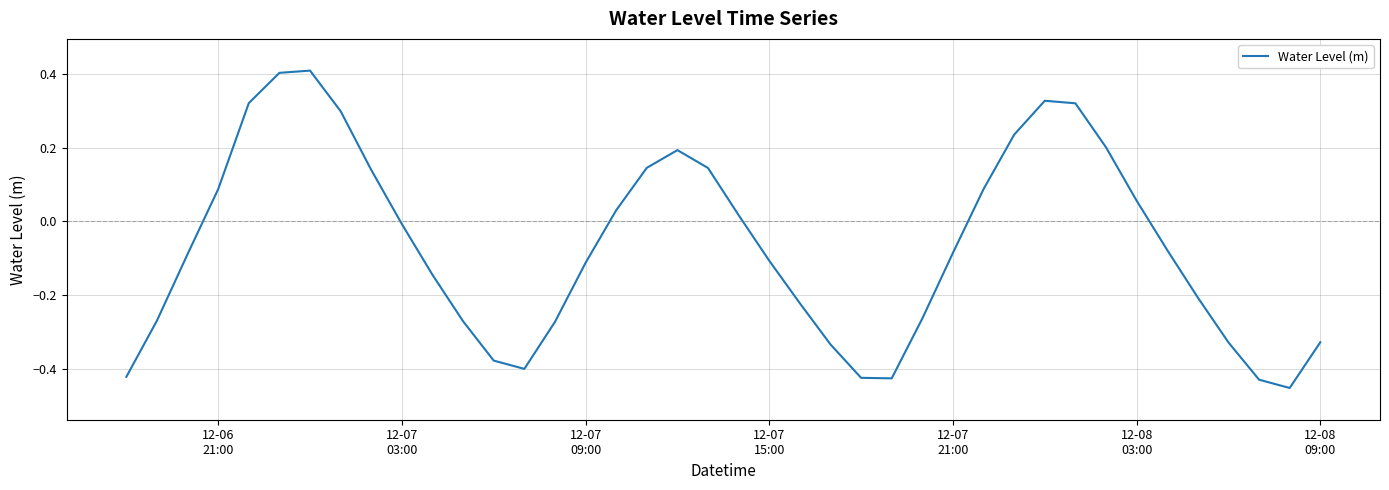

Is this an area chart (filled region under the line)?

No